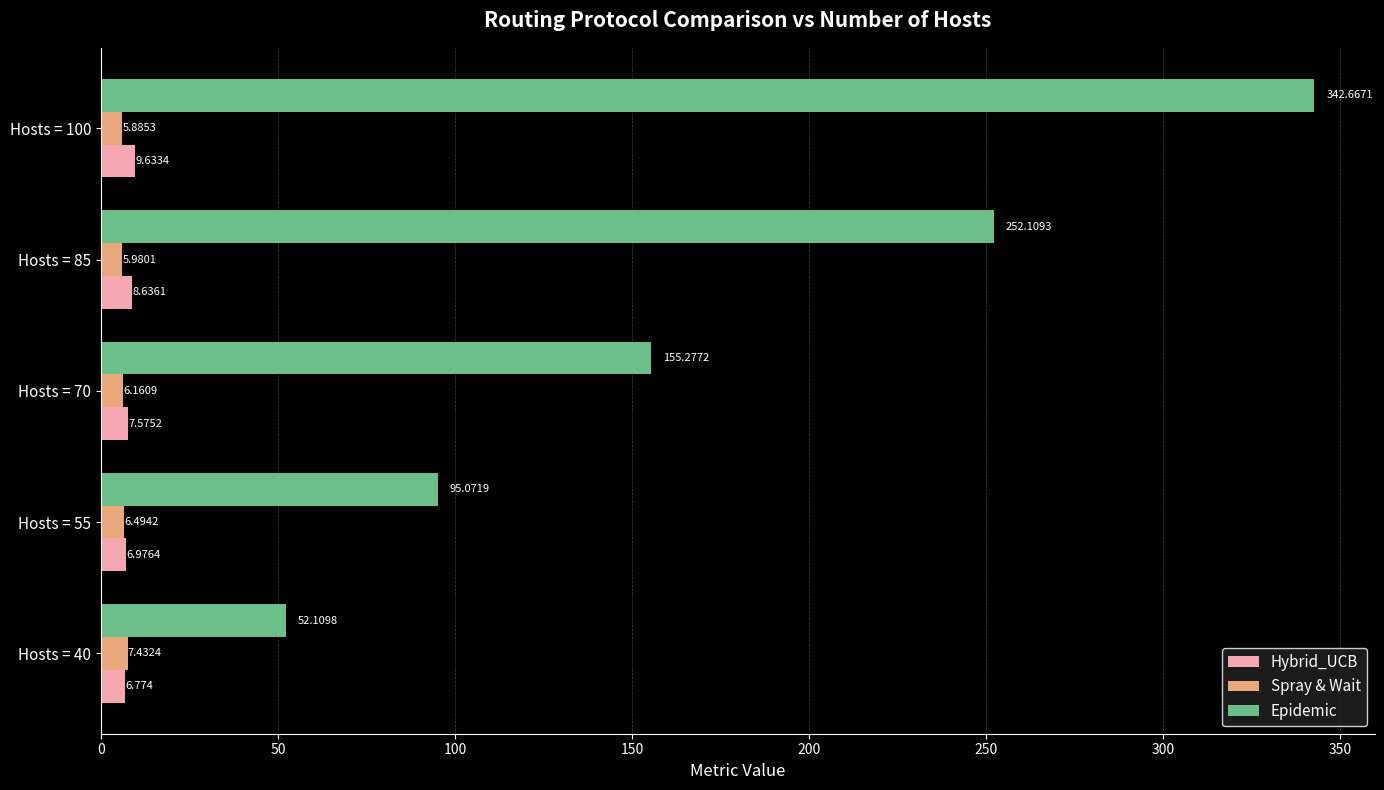

How many data points in Epidemic are above 155?

3